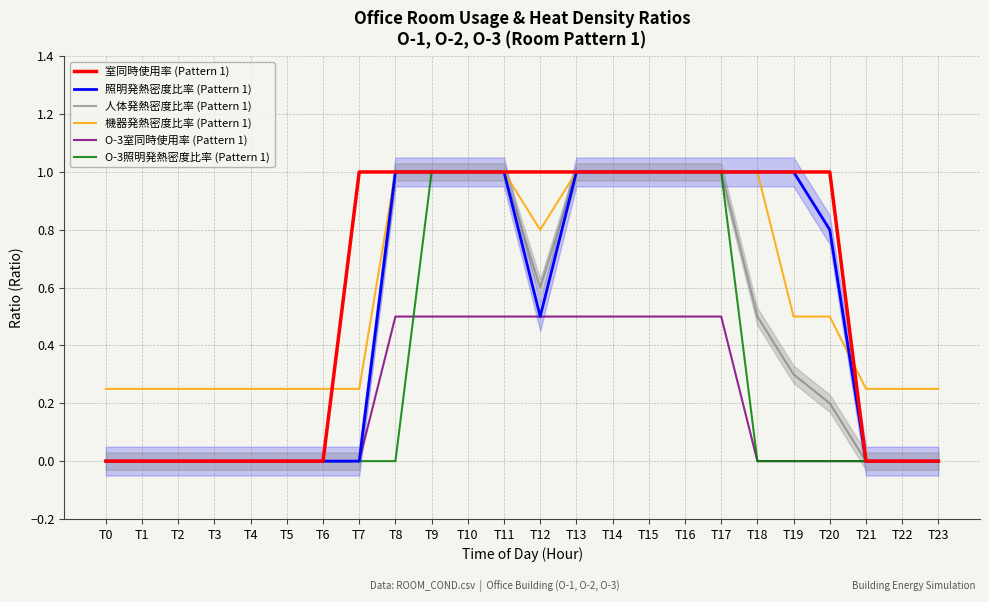

What is the greatest value displayed?

1.0